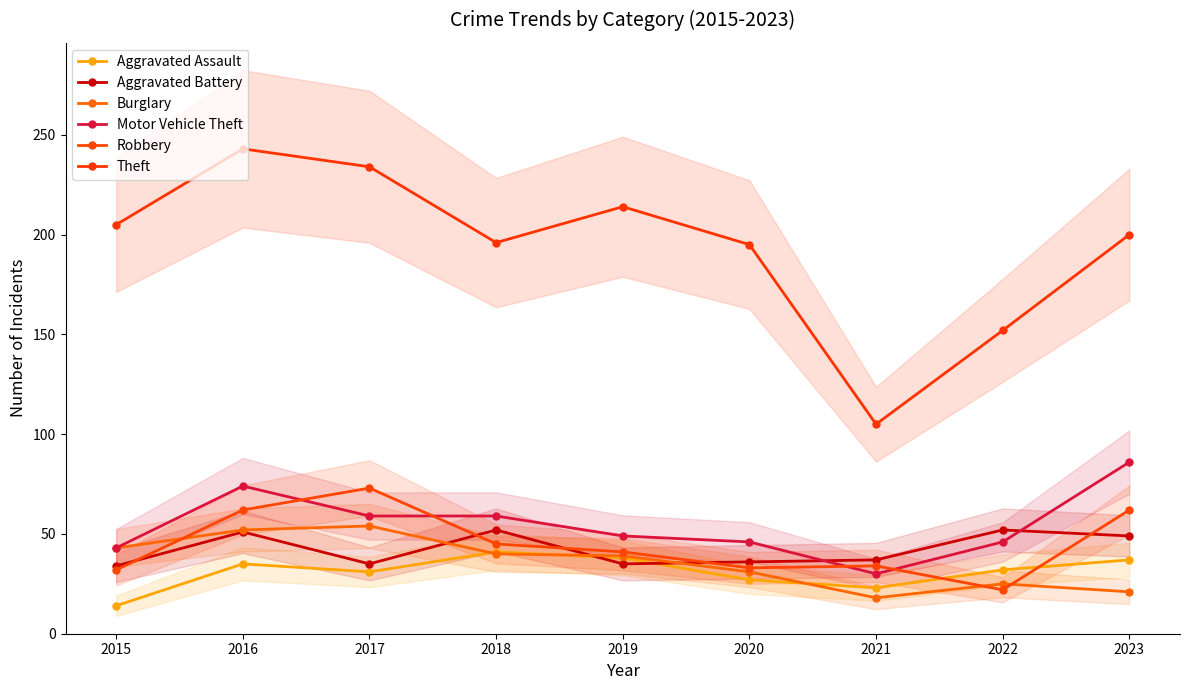

The Robbery series shows 120 at 2017. True or false?

False